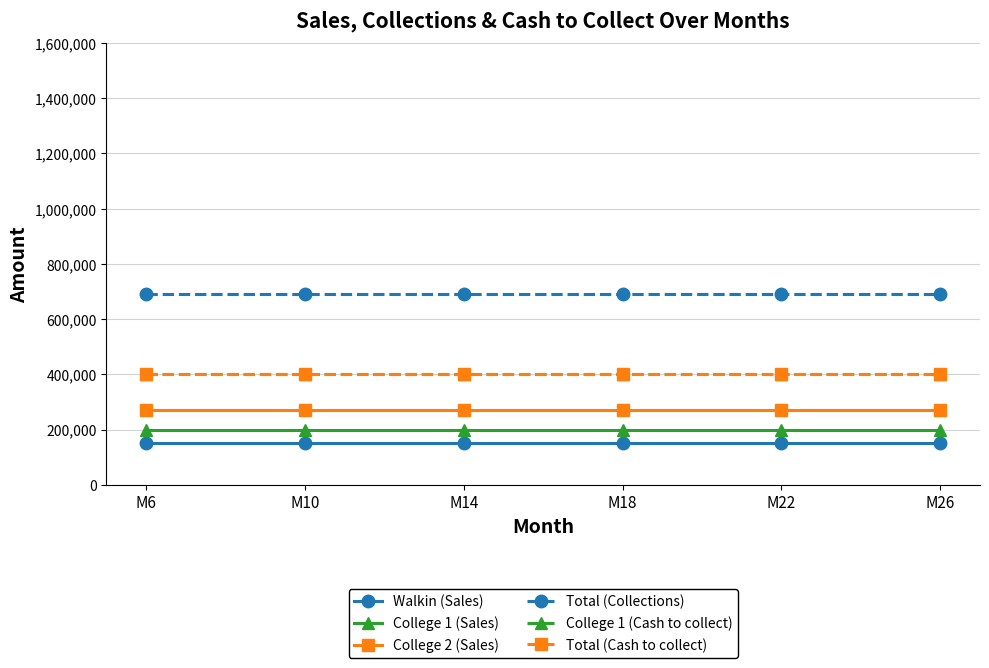

Is the value of Total (Collections) at M6 greater than the value of Total (Cash to collect) at M22?

Yes